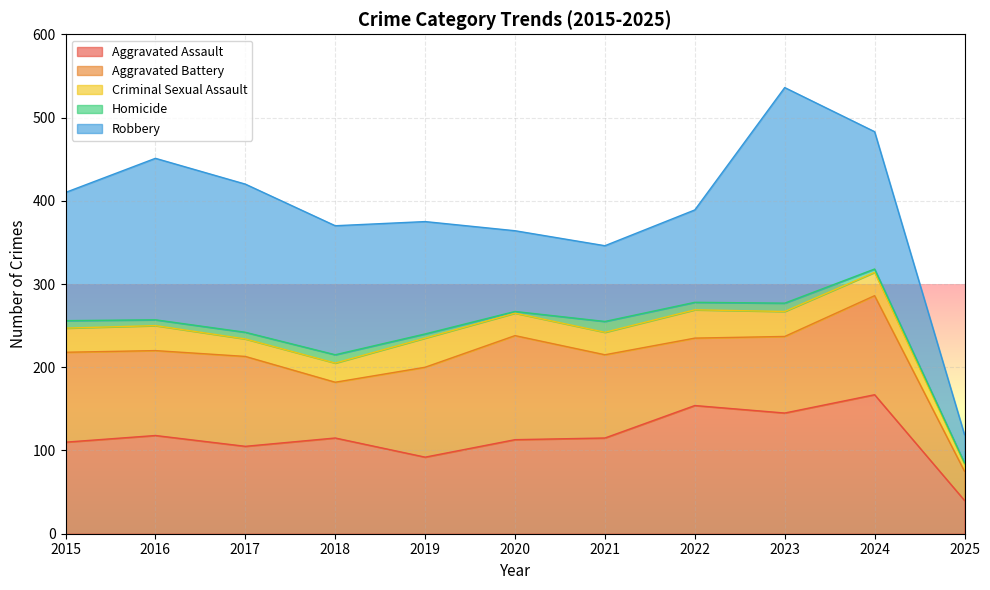

Where is the first local minimum for Criminal Sexual Assault?

2017